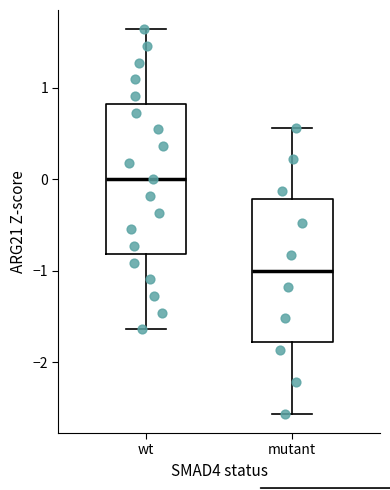

Reading left to right, transcribe this box plot: for each box, give where its median line is, the range the box spans, and where its two whiskers end, as read against the y-axis. The values are not printed on the chart, so give them approximately, as read against the axis.

wt: median 0.0, box -0.8 to 0.8, whiskers -1.6 to 1.6
mutant: median -1.0, box -1.8 to -0.2, whiskers -2.6 to 0.6